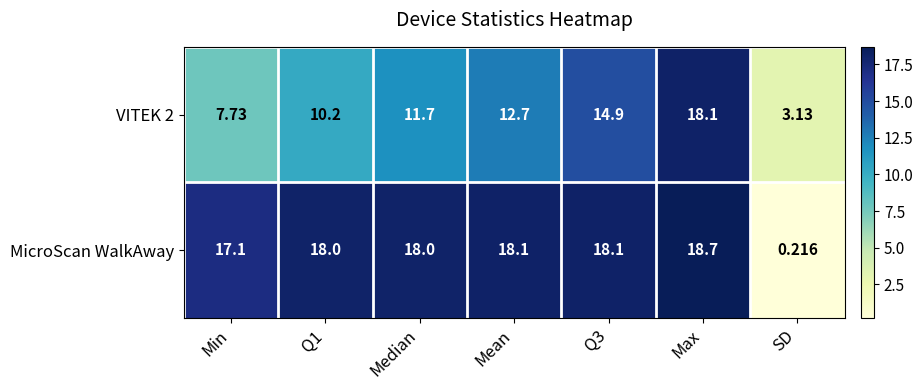

Is the value of MicroScan WalkAway at SD greater than the value of VITEK 2 at Median?

No